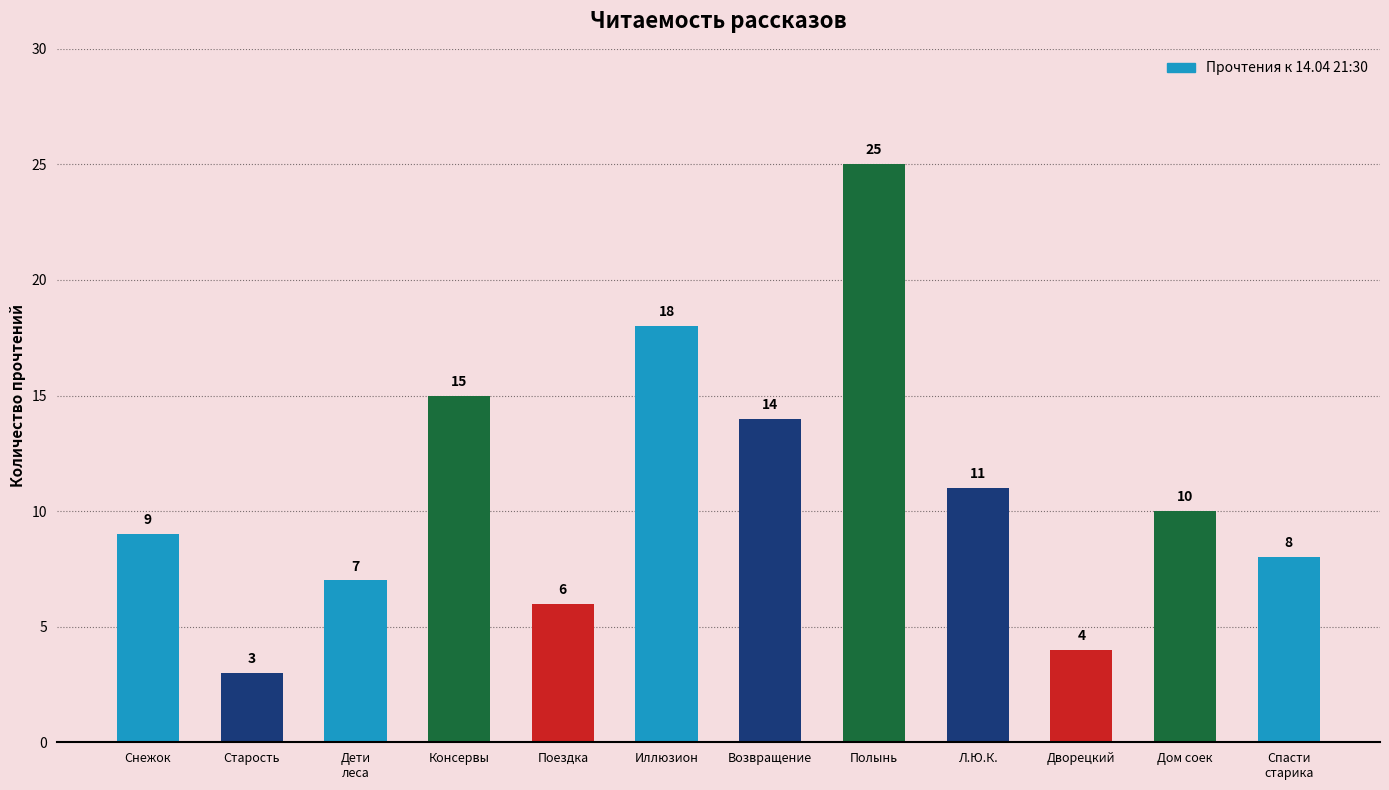

Are the bars grouped side by side (vs. stacked)?

No